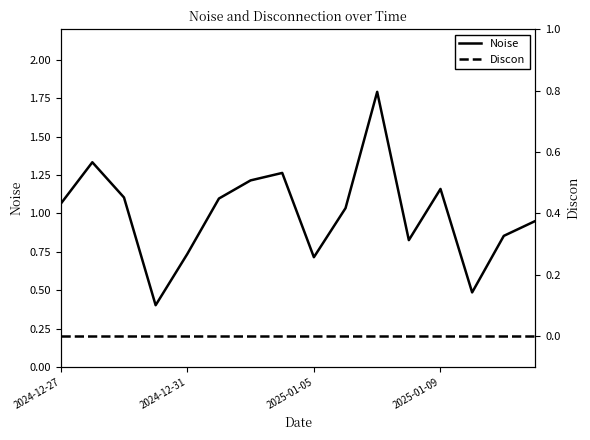

True or false: Discon and Noise intersect in this chart.

False